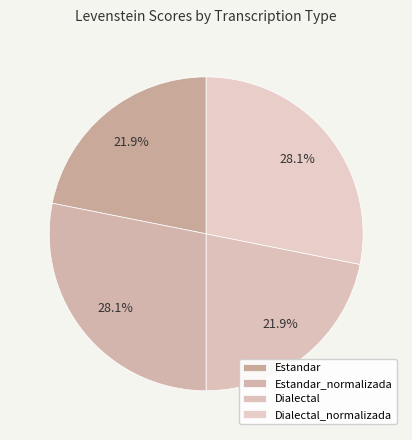

How many segments does this pie chart have?

4